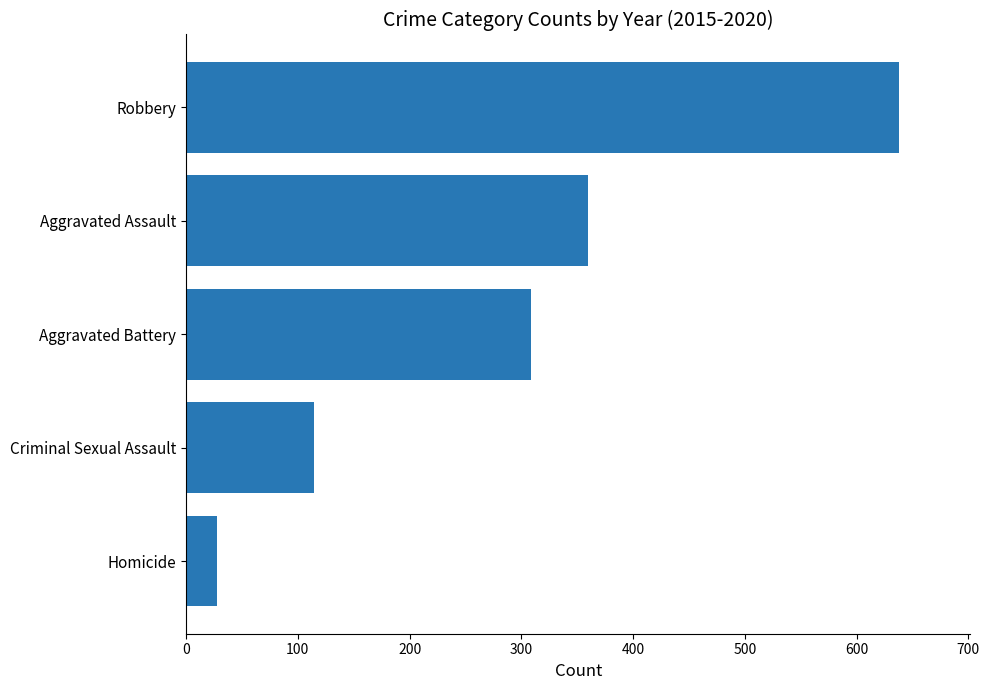

What is the sum of all values?

1449